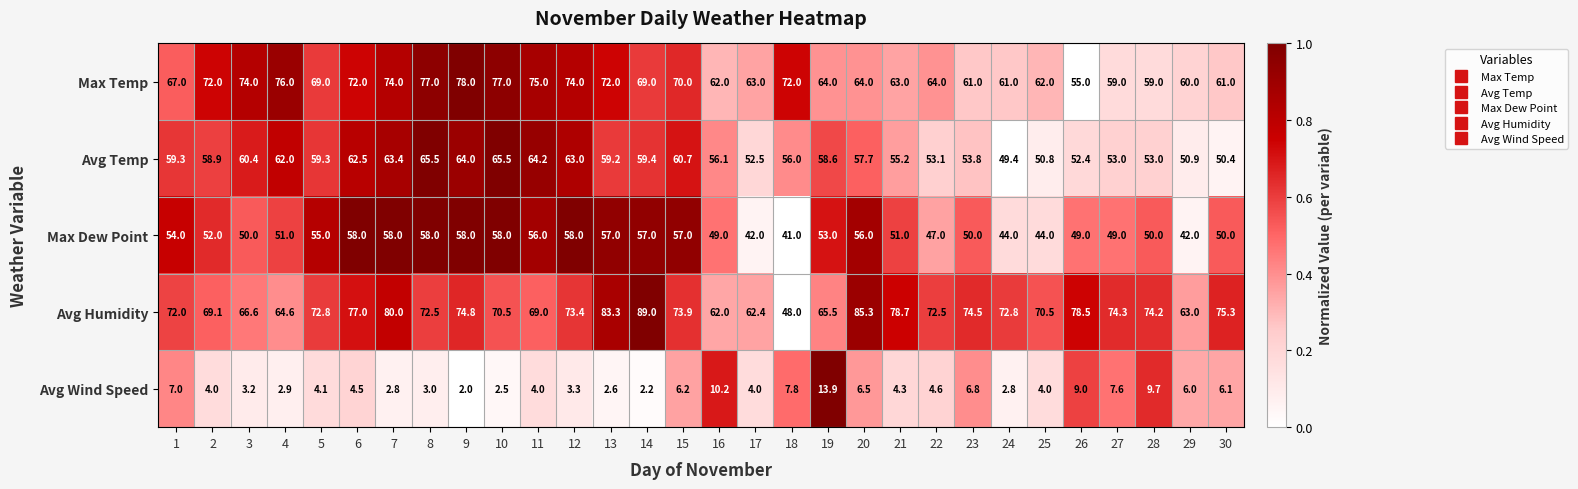

What is the average value of the Max Temp series?

67.5